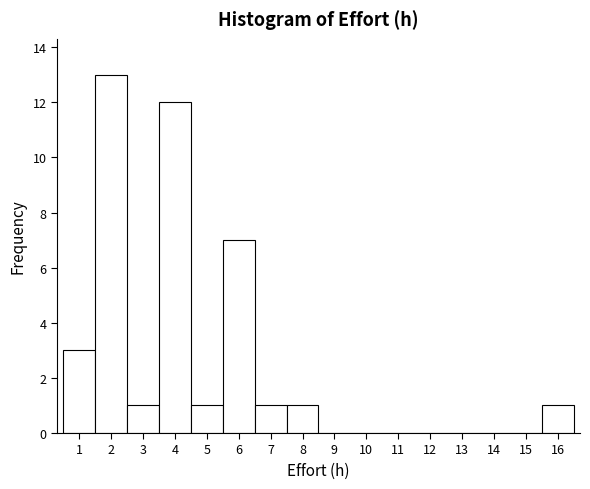

Reading left to right, transcribe this chart: for each bar, give the range it covers on the x-axis and its height. The values are not printed on the chart, so give them approximately, as read against the axis.

0.5 to 1.5: 3
1.5 to 2.5: 13
2.5 to 3.5: 1
3.5 to 4.5: 12
4.5 to 5.5: 1
5.5 to 6.5: 7
6.5 to 7.5: 1
7.5 to 8.5: 1
8.5 to 9.5: 0
9.5 to 10.5: 0
10.5 to 11.5: 0
11.5 to 12.5: 0
12.5 to 13.5: 0
13.5 to 14.5: 0
14.5 to 15.5: 0
15.5 to 16.5: 1